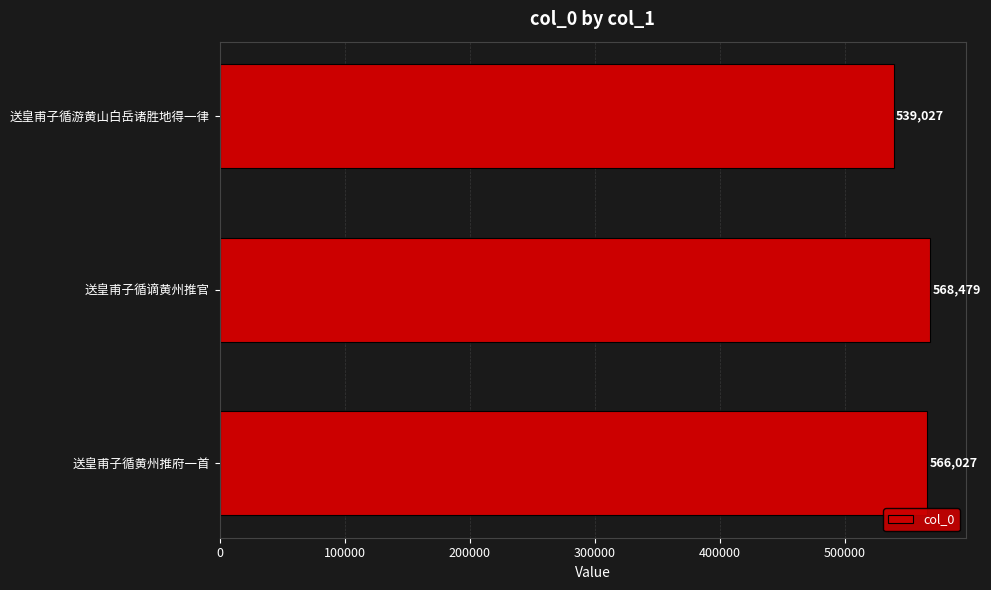

Which category has the highest value across all series?

送皇甫子循谪黄州推官